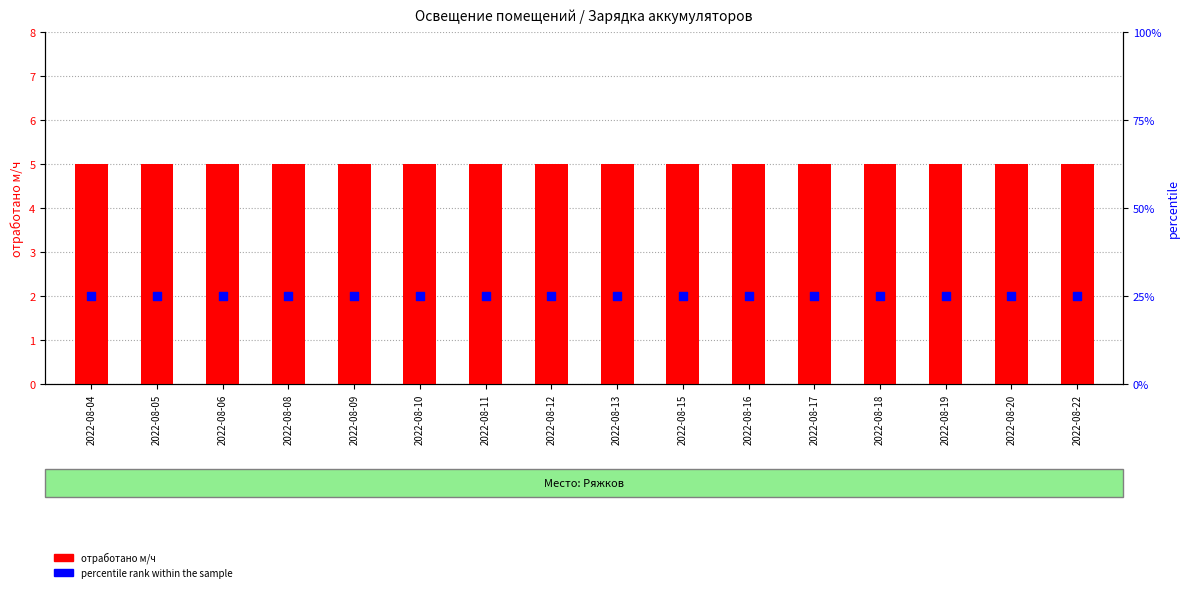

At which category is the sum across all series the highest?

2022-08-04